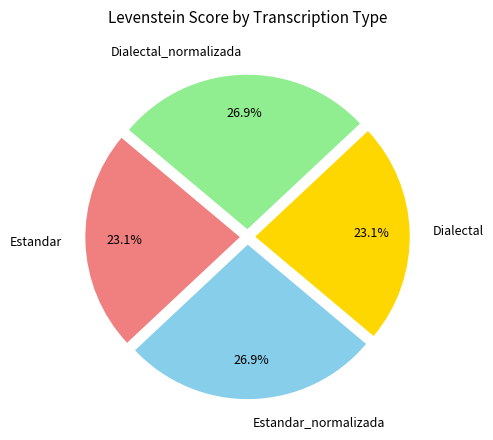

To the nearest percent, what portion does Estandar represent?

23%